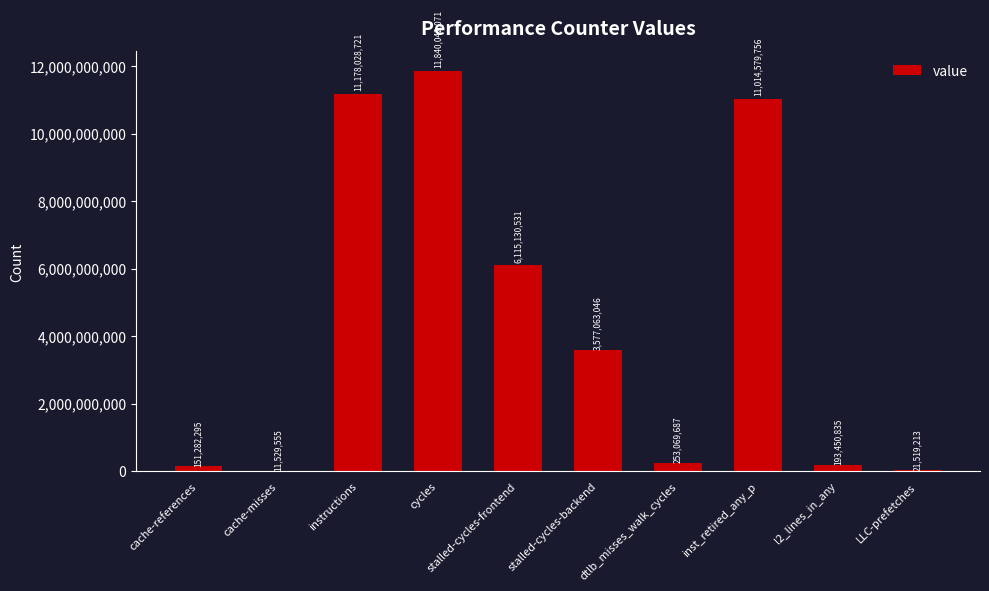

The value at stalled-cycles-backend is 893878013. True or false?

False